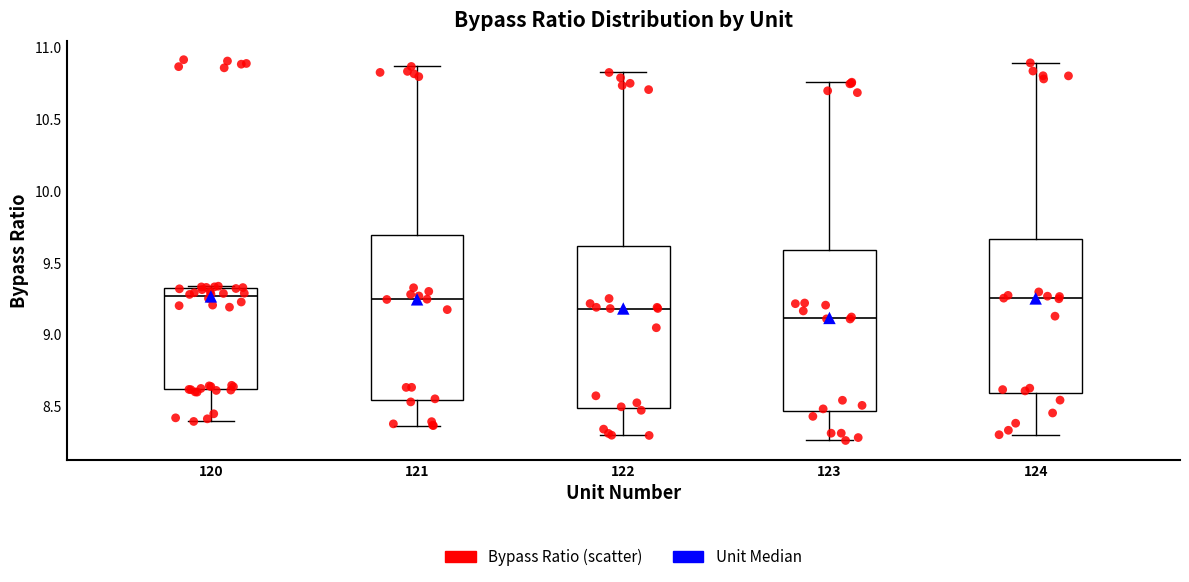

Where does the lower whisker of the box at x = 124 end on the y-axis? The values are not printed on the chart, so give them approximately, as read against the axis.

8.30